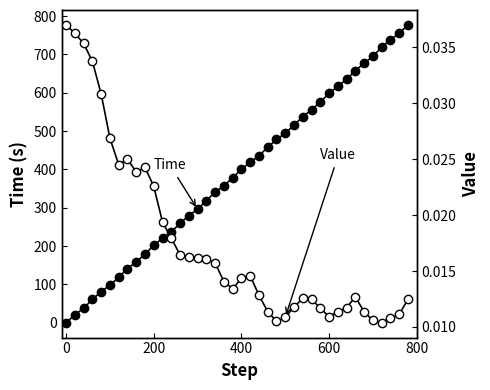

True or false: Value has more than 1 interior local peaks.

True